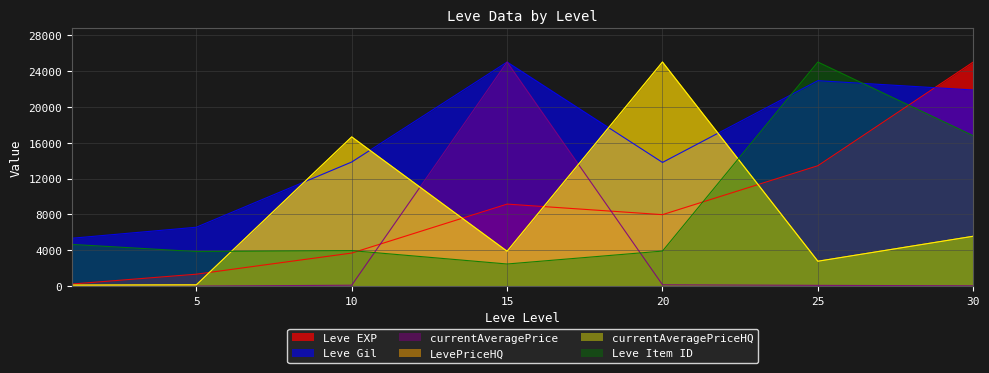

Is it true that Leve Item ID equals 3855.4 at 5?

True